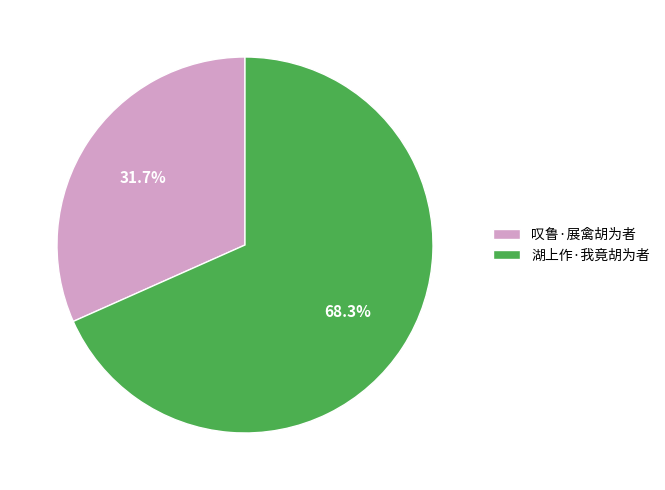

To the nearest percent, what is the average slice percentage?

50%